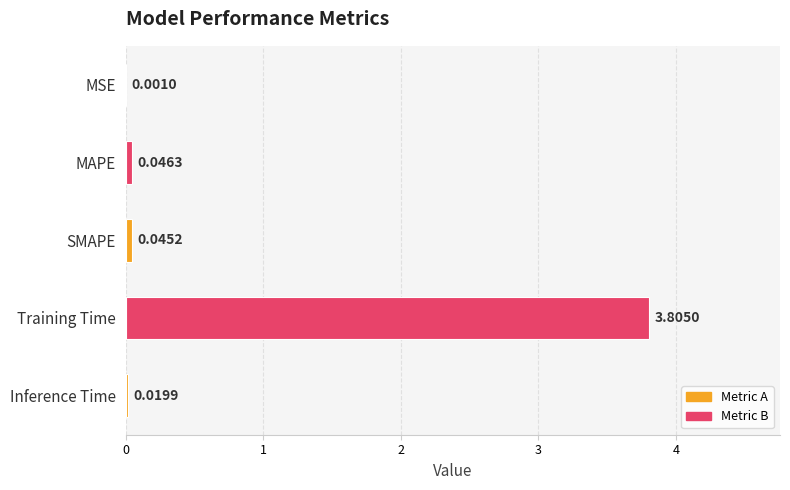

Between Inference Time and MSE, which is larger?

Inference Time